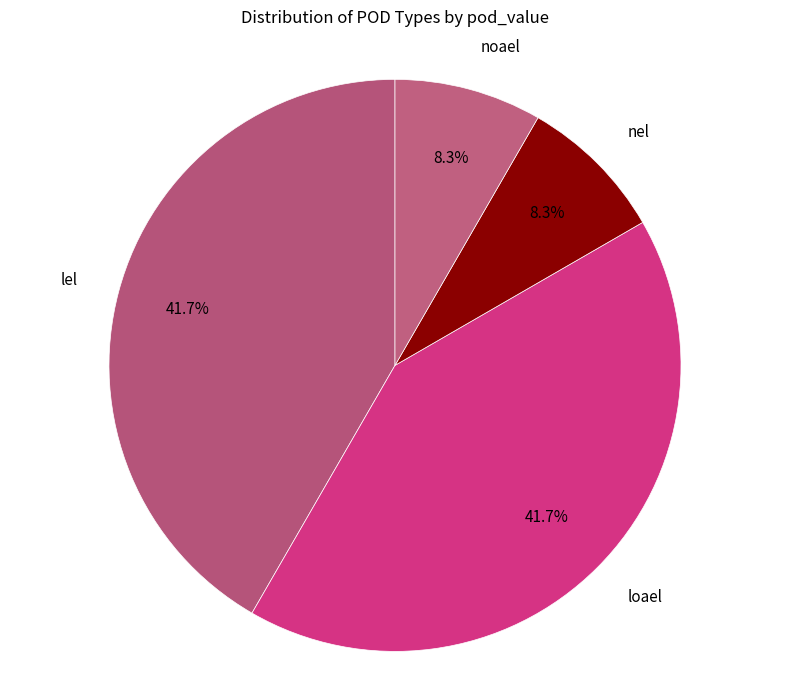

To the nearest percent, what is the difference between the largest and smallest slice percentages?

33%